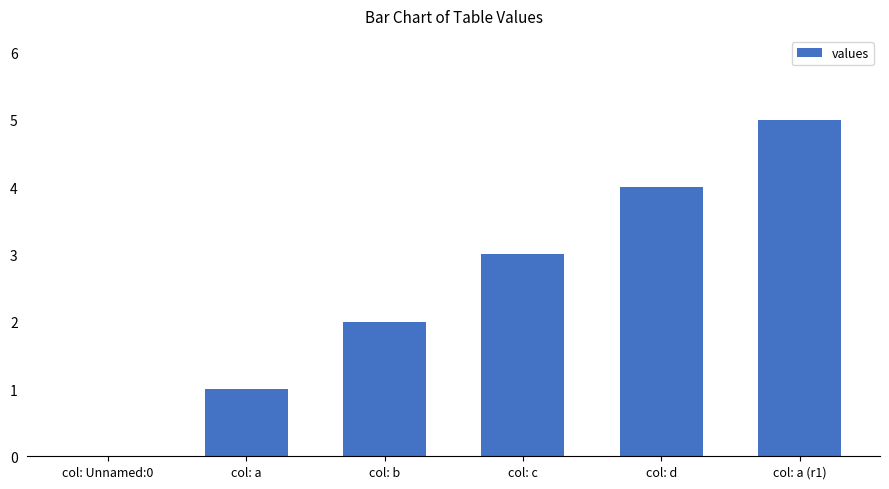

Reading right to left, extract all data points from this chart.

5	4	3	2	1	0